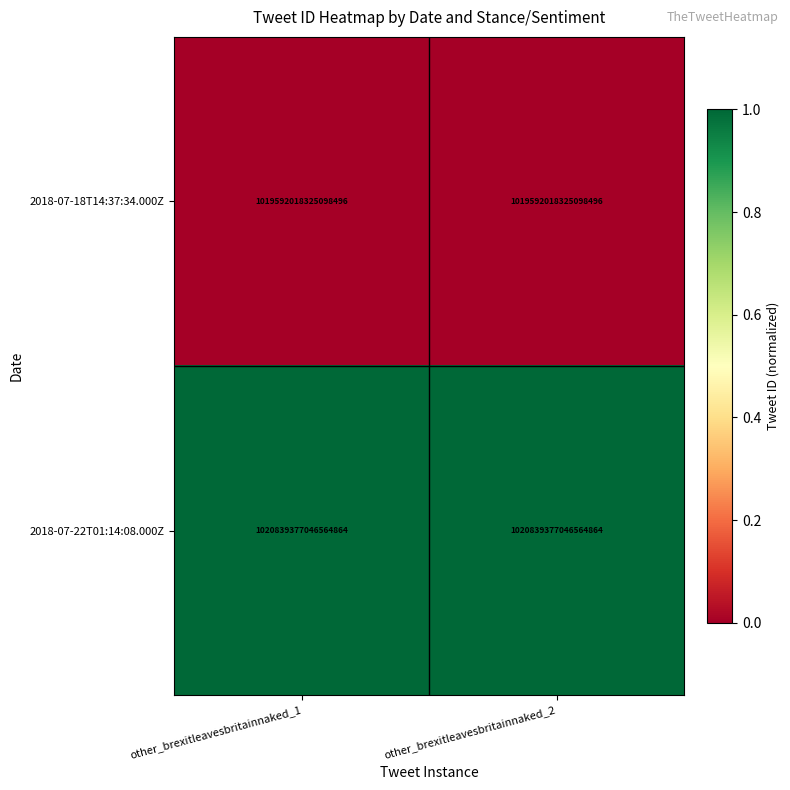

Is the value of 2018-07-18T14:37:34.000Z at other_brexitleavesbritainnaked_1 greater than the value of 2018-07-22T01:14:08.000Z at other_brexitleavesbritainnaked_2?

No